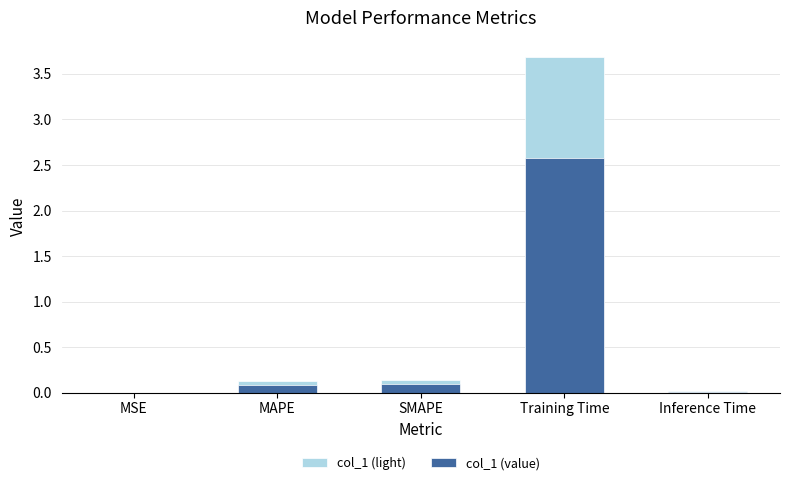

Reading left to right, transcribe all the data shown in this chart.

col_1 (light): 0.0	0.1	0.1	3.7	0.0
col_1 (value): 0.0	0.1	0.1	2.6	0.0